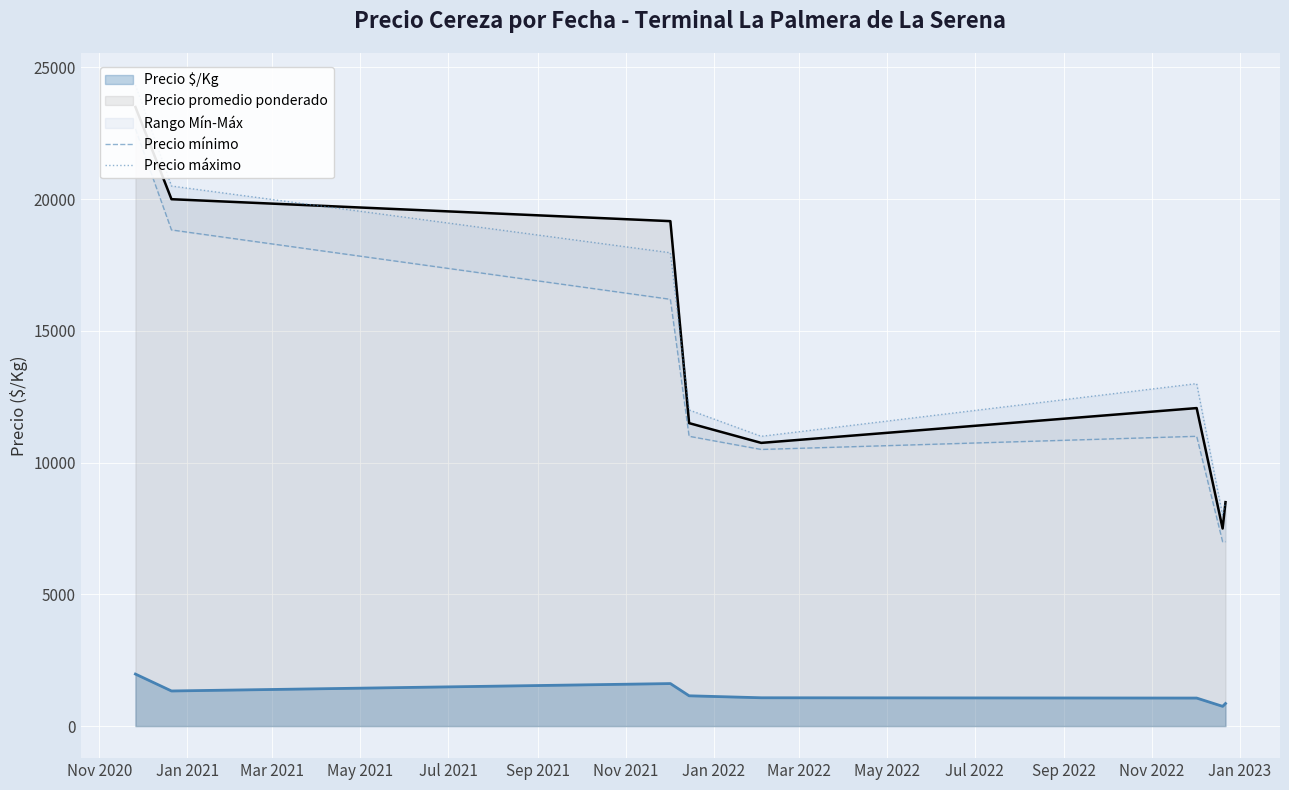

Which series has the widest spread of values?

Precio máximo